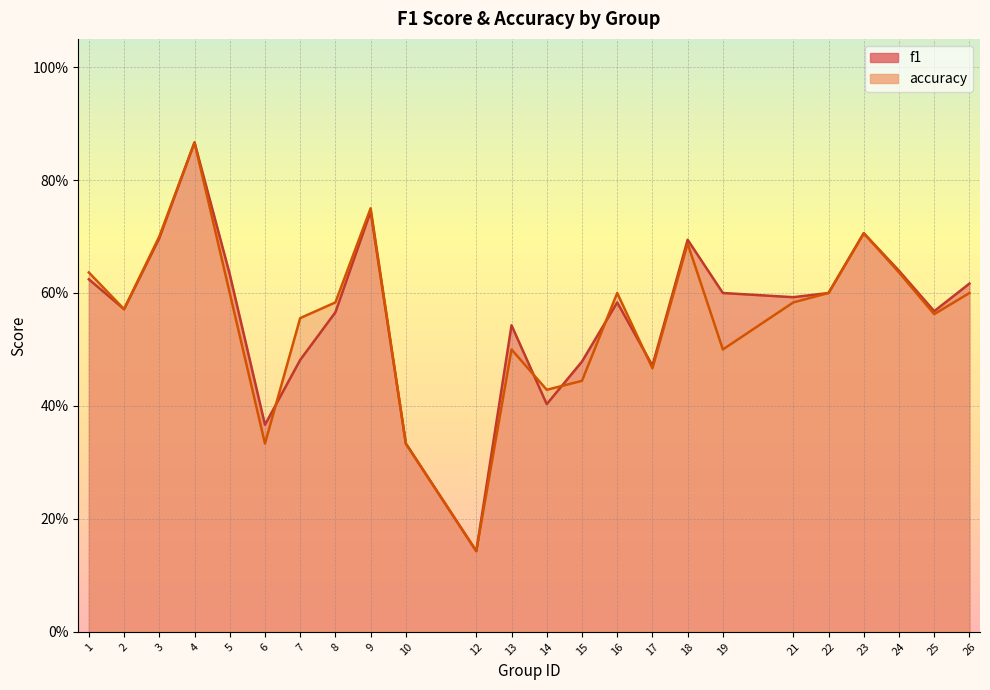

Rank the categories by accuracy value from lowest to highest.

12, 6, 10, 14, 15, 17, 13, 19, 7, 25, 2, 8, 21, 5, 16, 22, 26, 1, 24, 18, 3, 23, 9, 4